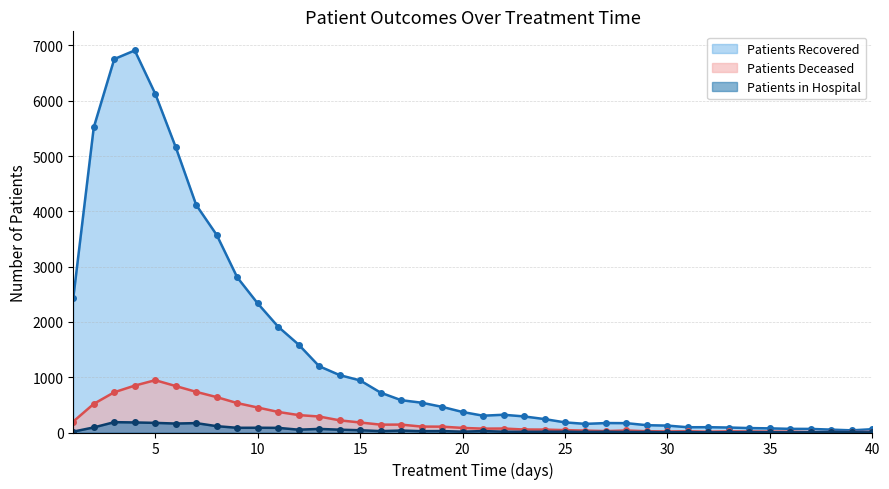

True or false: patients_deceased and patients_recovered cross at least once.

False